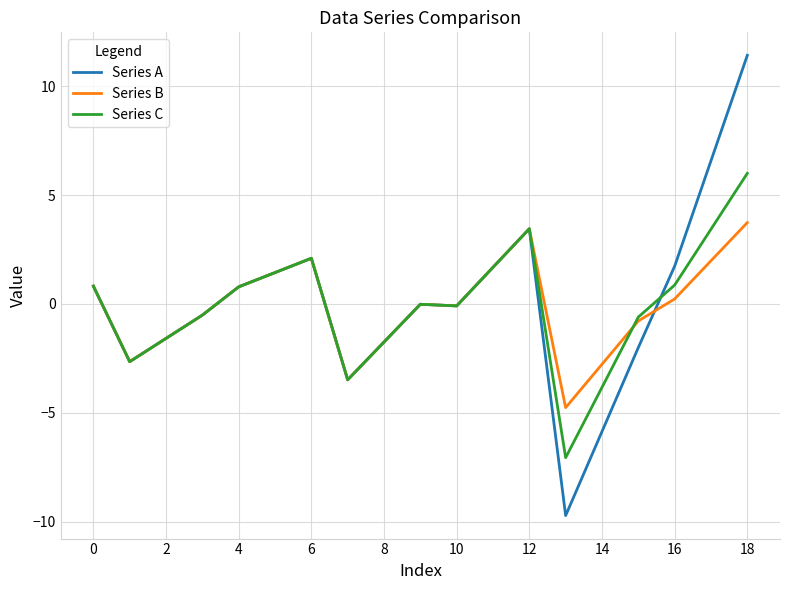

Which series has the largest range (max minus min)?

Series A